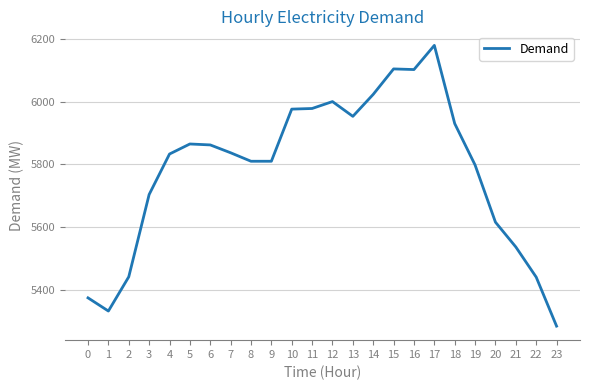

What is the maximum value shown in the chart?

6179